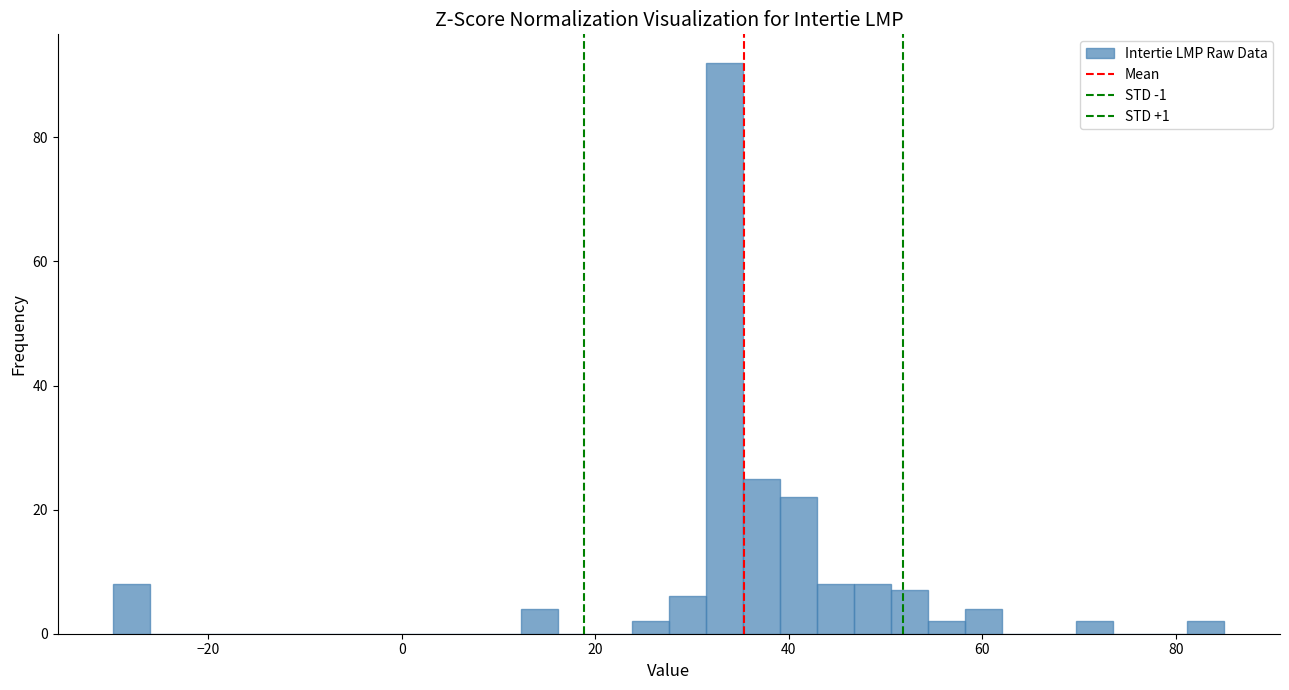

Read against the x-axis, roughly where is the centre of the tallest bar?

34